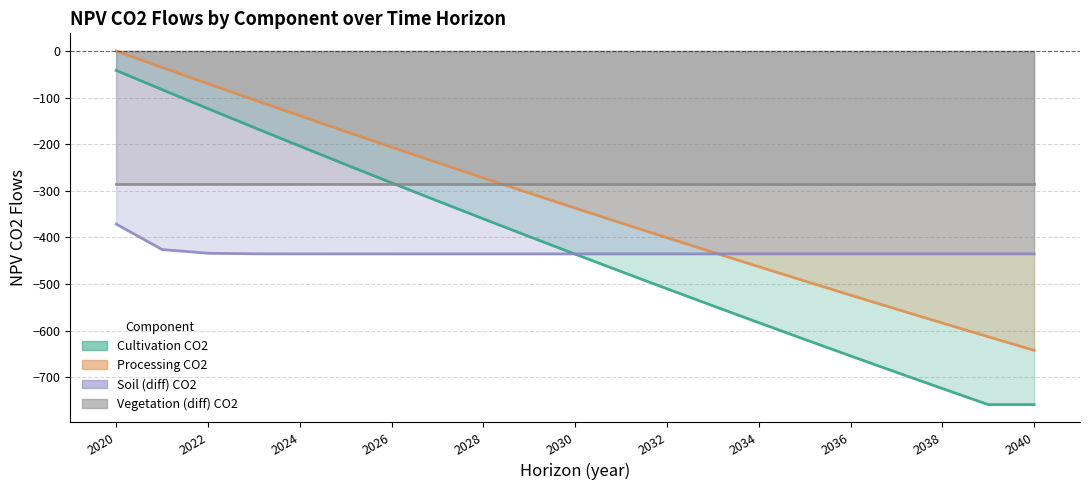

What is the value of the NPV_proc_co2_flows_traj point at the 6th from the left?

-172.7